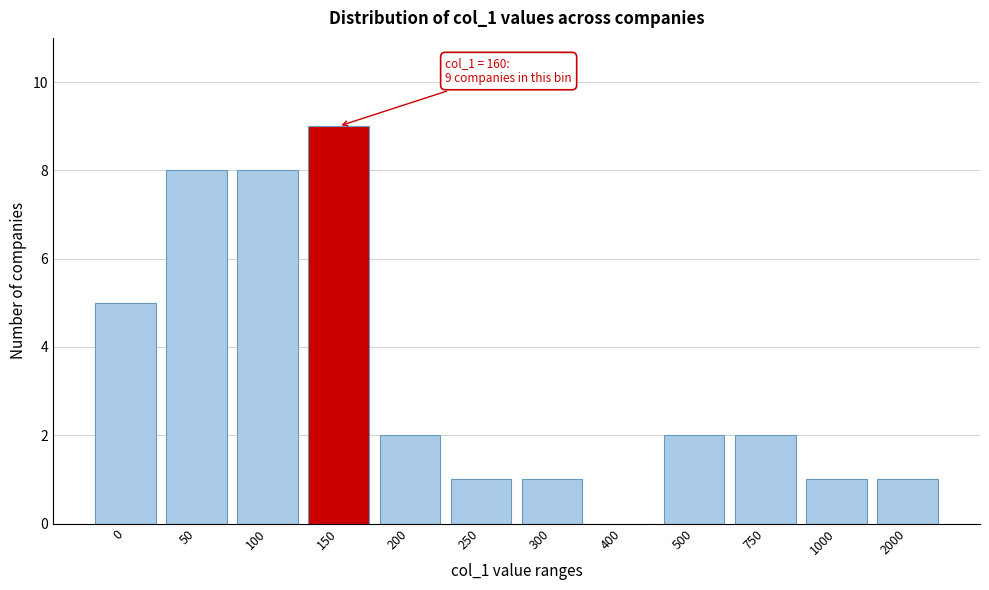

Reading left to right, list all the values displayed in this chart.

0=5	50=8	100=8	150=9	200=2	250=1	300=1	400=0	500=2	750=2	1000=1	2000=1